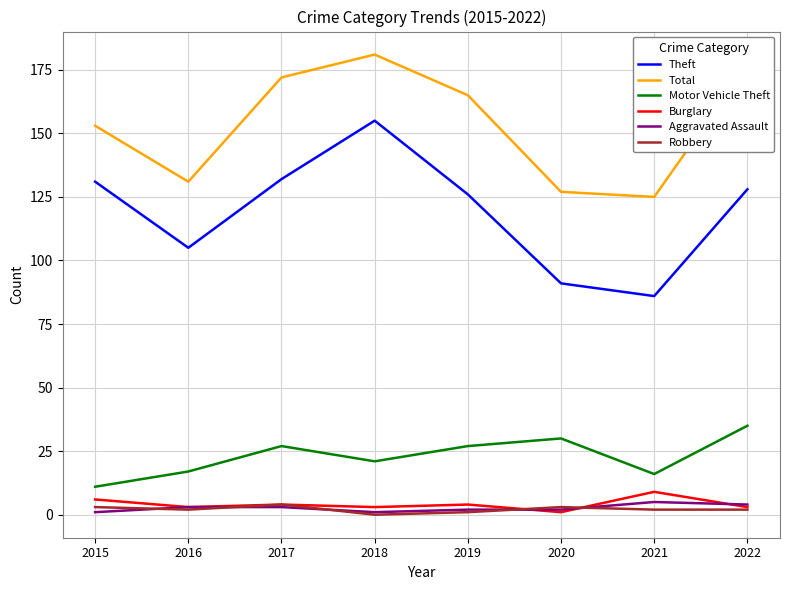

Is the value of Burglary at 2016 greater than the value of Theft at 2016?

No